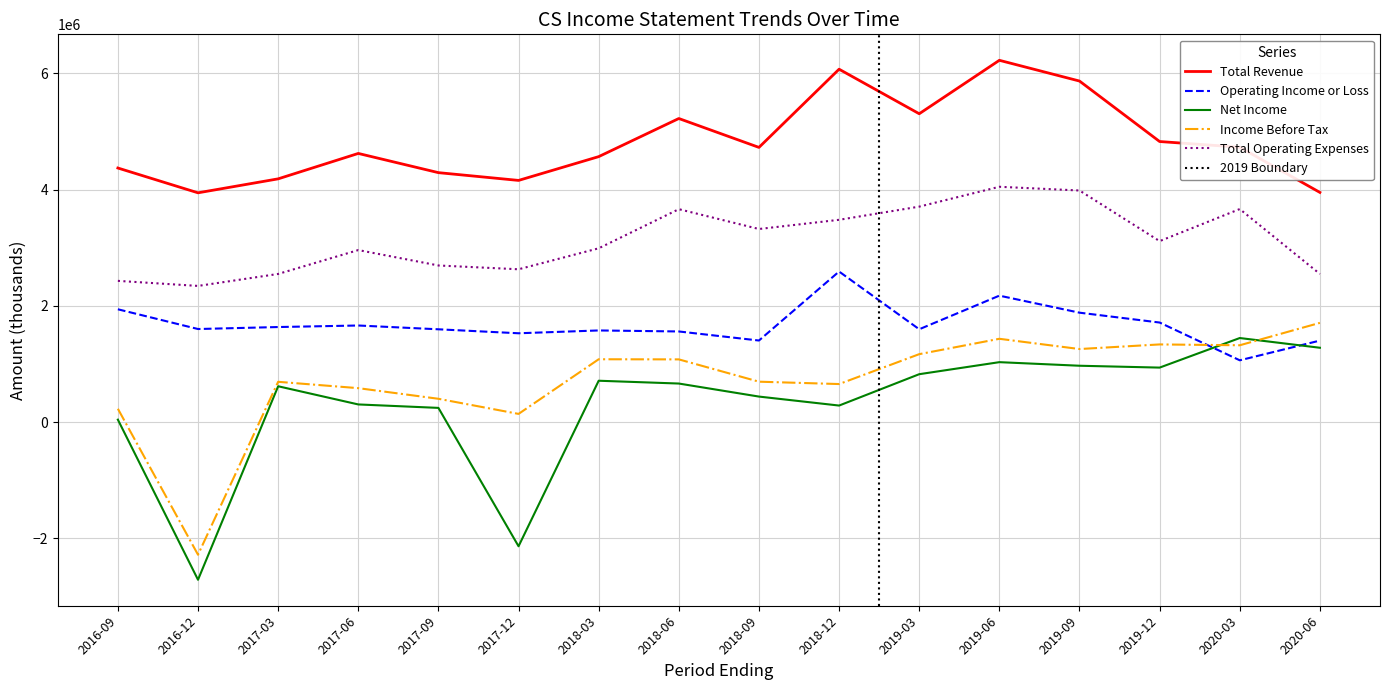

Rank the series by their maximum value, from highest to lowest.

Total Revenue, Total Operating Expenses, Operating Income or Loss, Income Before Tax, Net Income